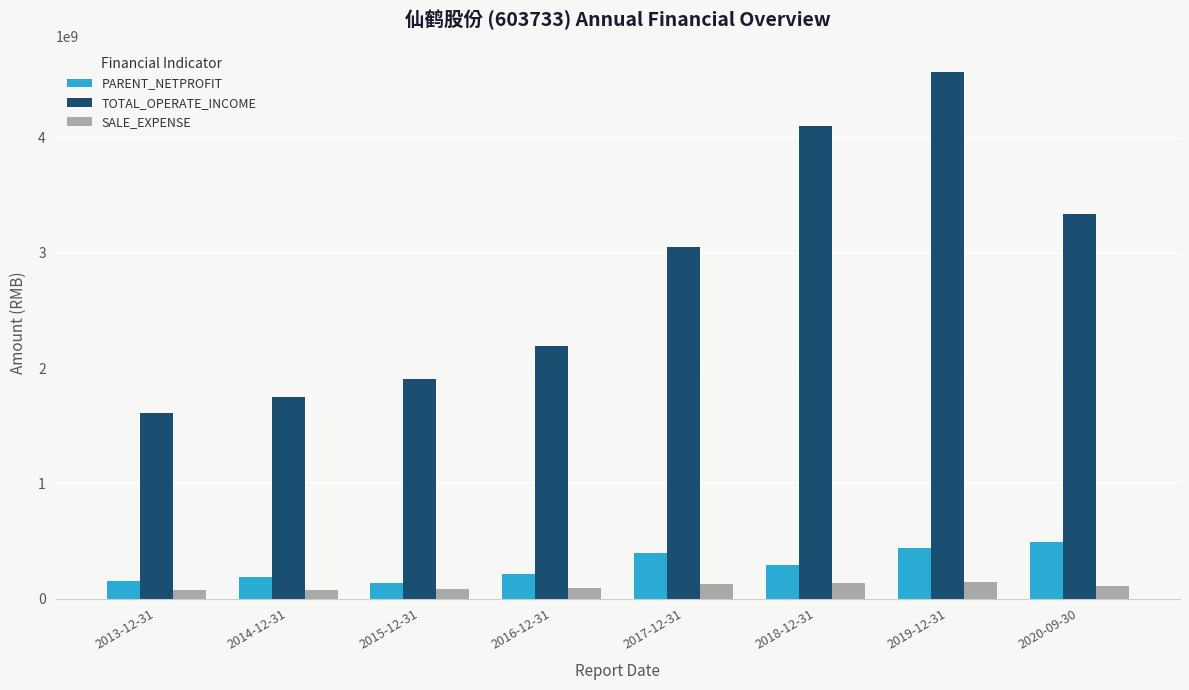

What is the spread (max minus min) of values at 2015-12-31?

1823809870.5